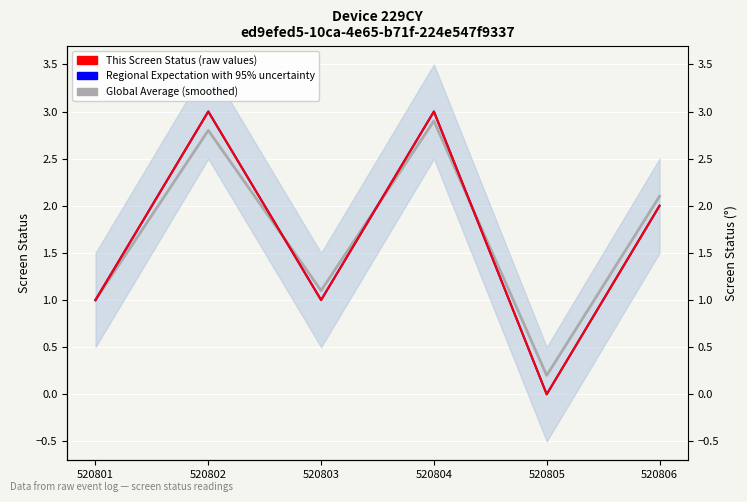

The value of Regional Expectation with 95% uncertainty at 520801 is 1.0. True or false?

True